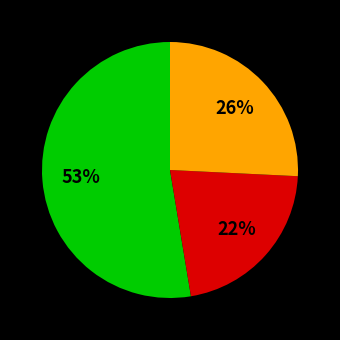

Is there any slice that represents more than half of the pie?

Yes